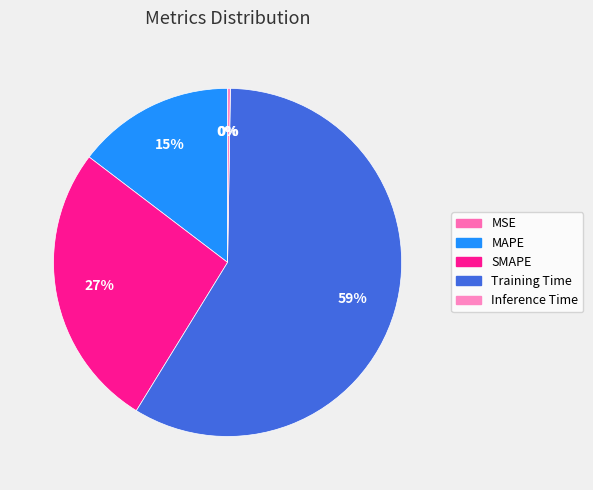

Which slice is the smallest?

MSE